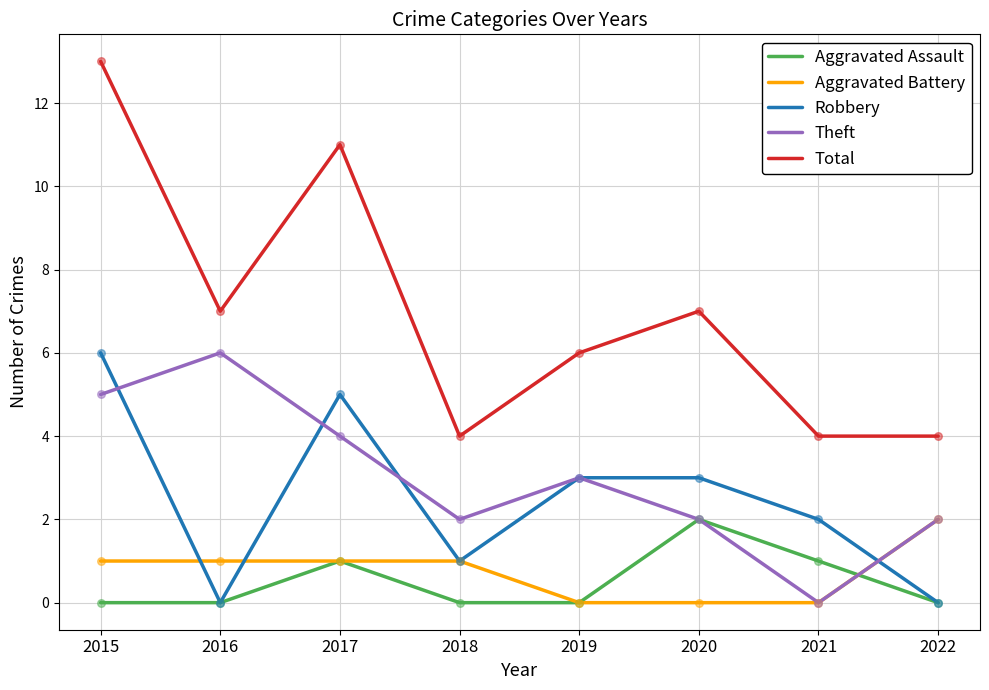

What is the difference between the highest and lowest values at 2016?

7